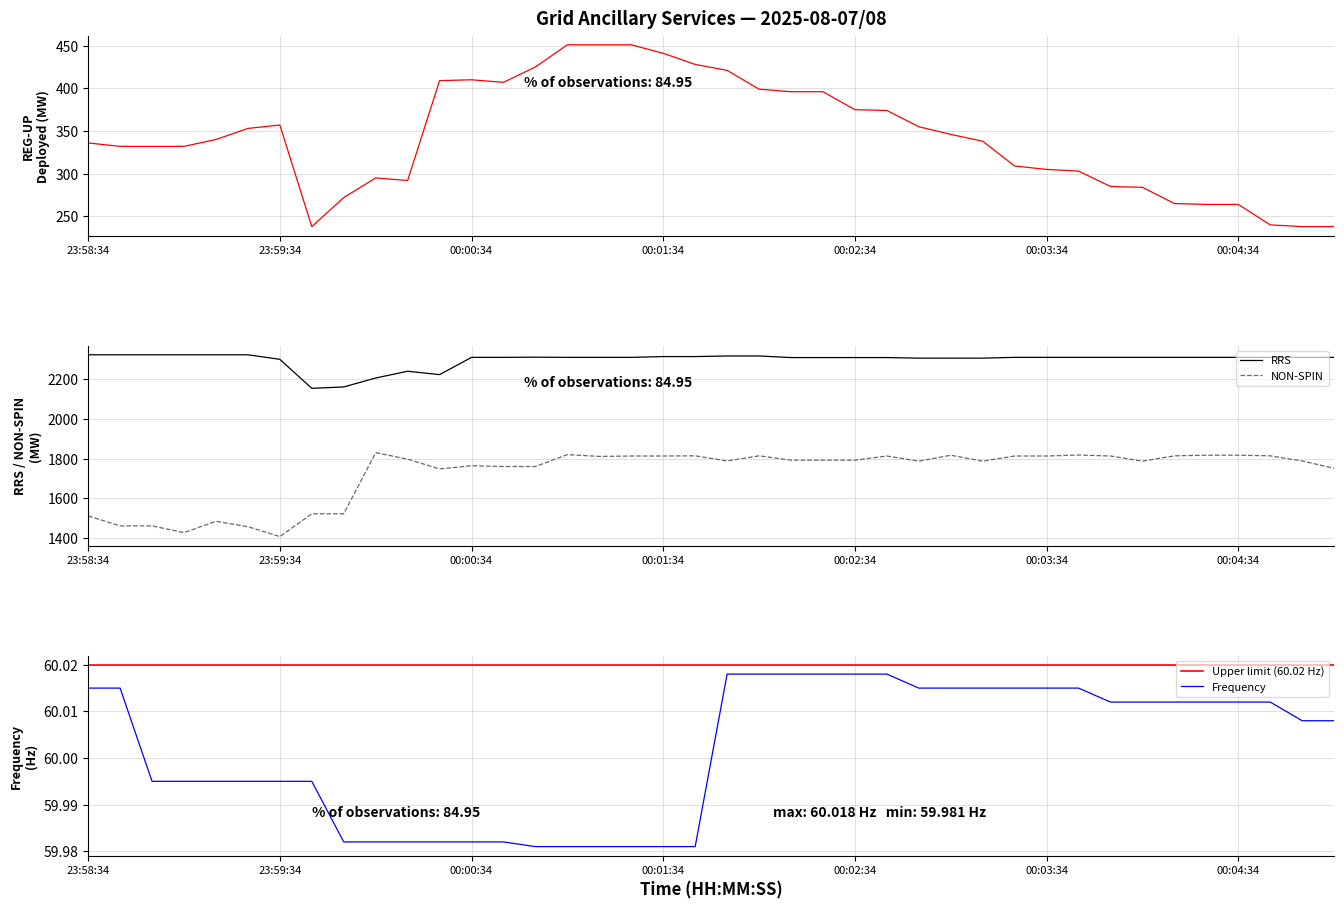

What is the greatest value displayed?

2323.0